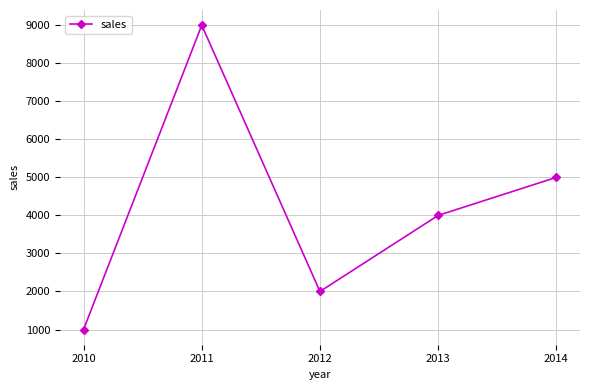

Where is the first local minimum?

2012